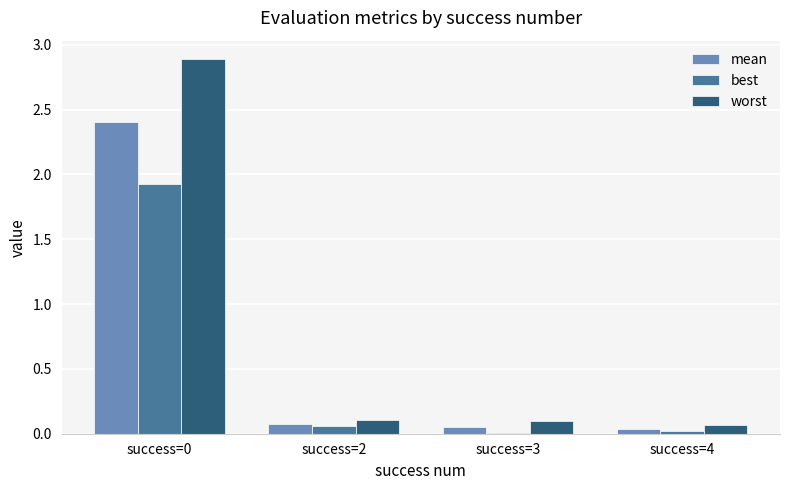

The value of best at success=0 is 1.9. True or false?

True